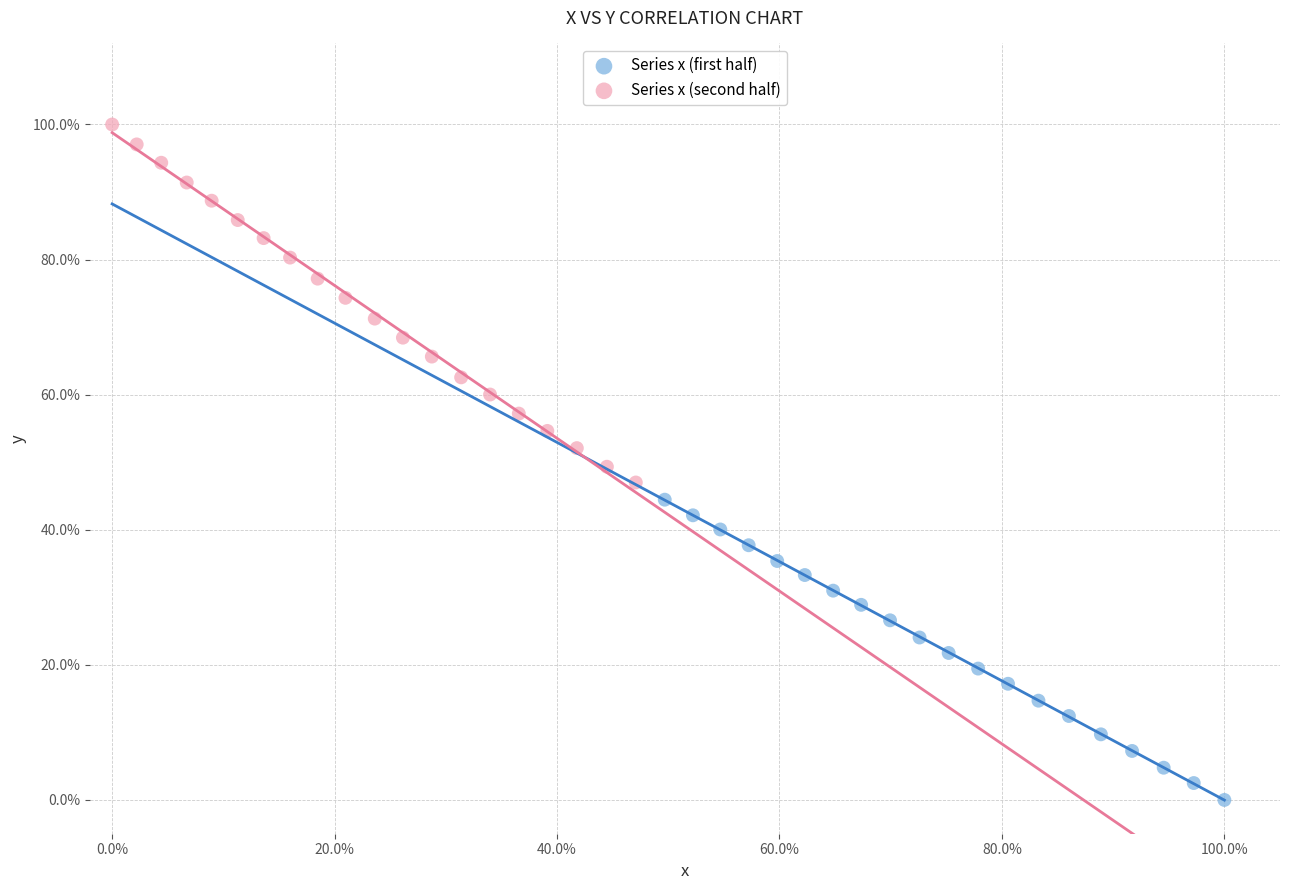

What are all the series names shown in the legend?

Series x (first half), Series x (second half)